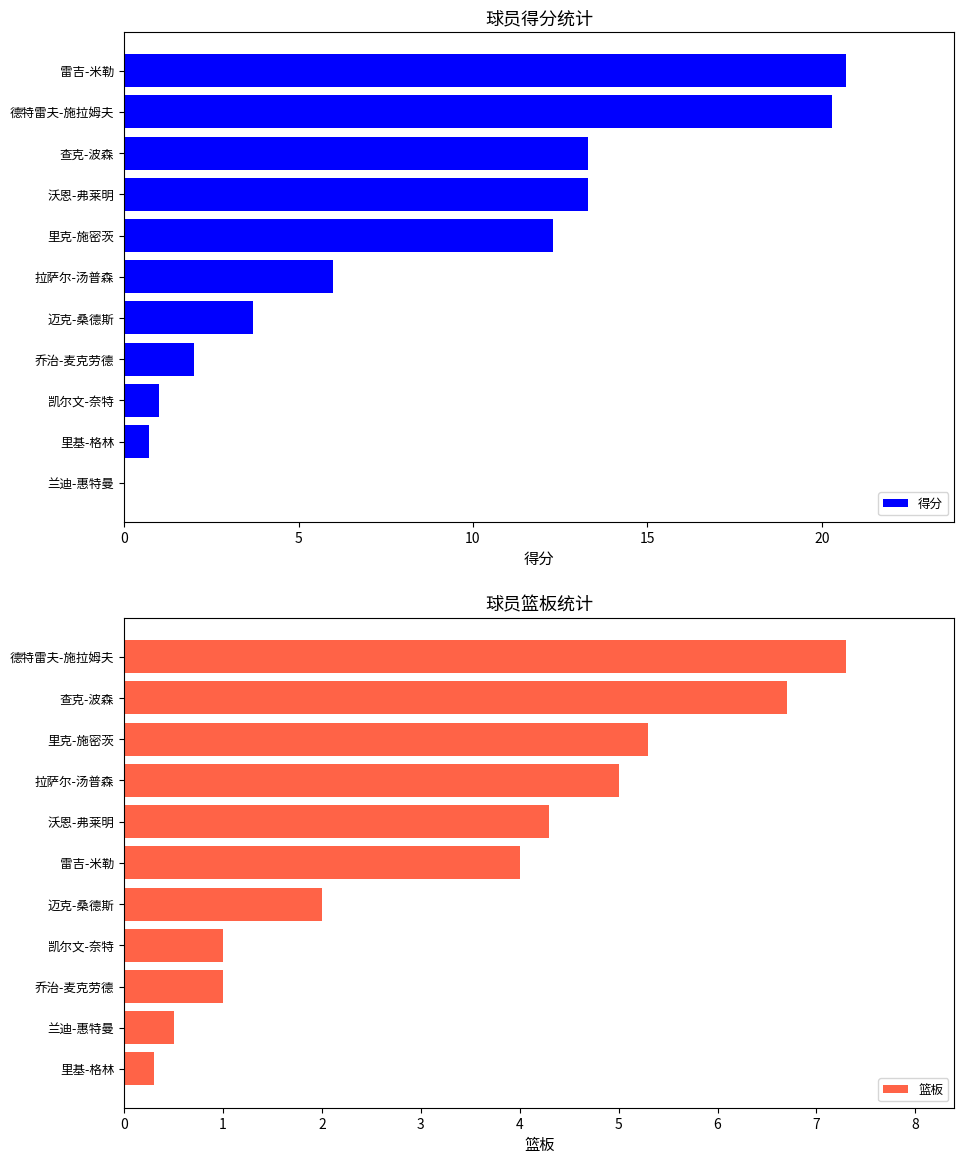

Which category has the highest value in the 得分 series?

雷吉-米勒